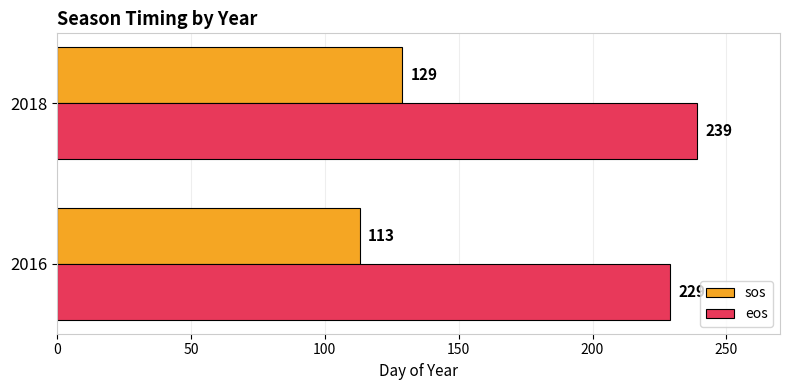

How many categories are shown in the chart?

2